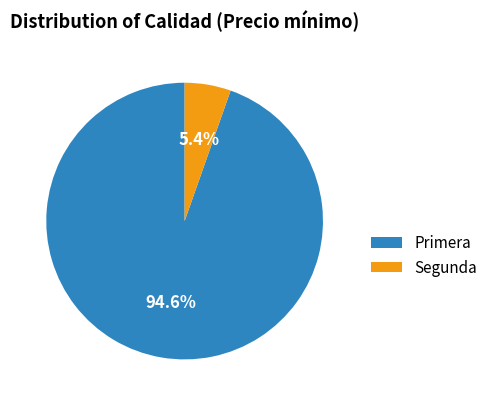

Rank the categories by value from lowest to highest.

Segunda, Primera